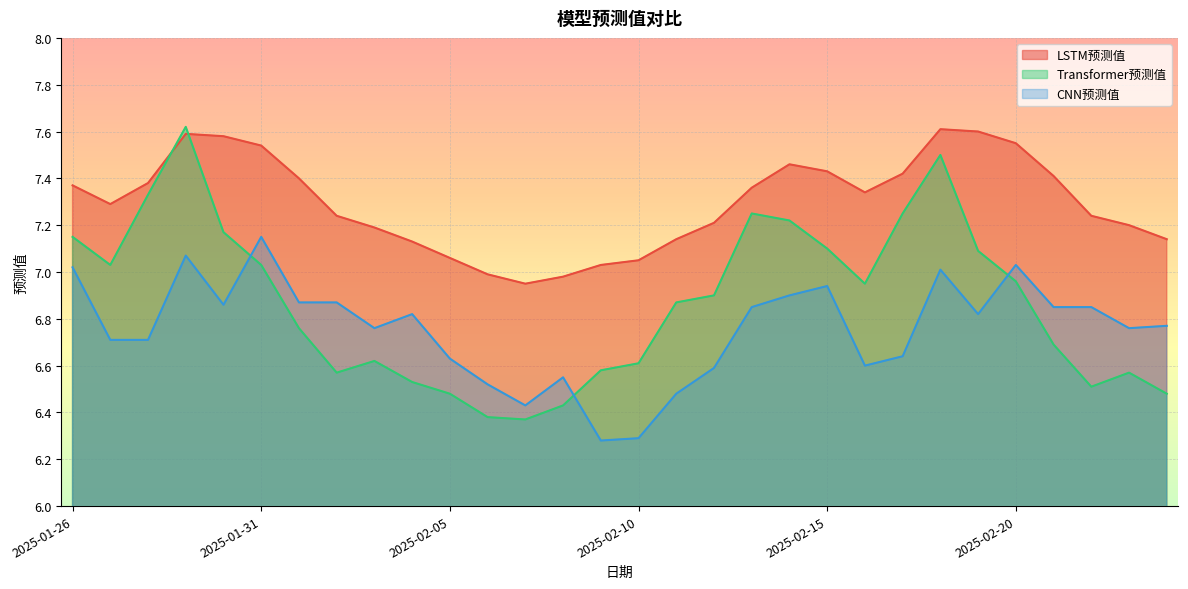

Rank the series at 2025-02-07 from lowest to highest value.

Transformer预测值, CNN预测值, LSTM预测值